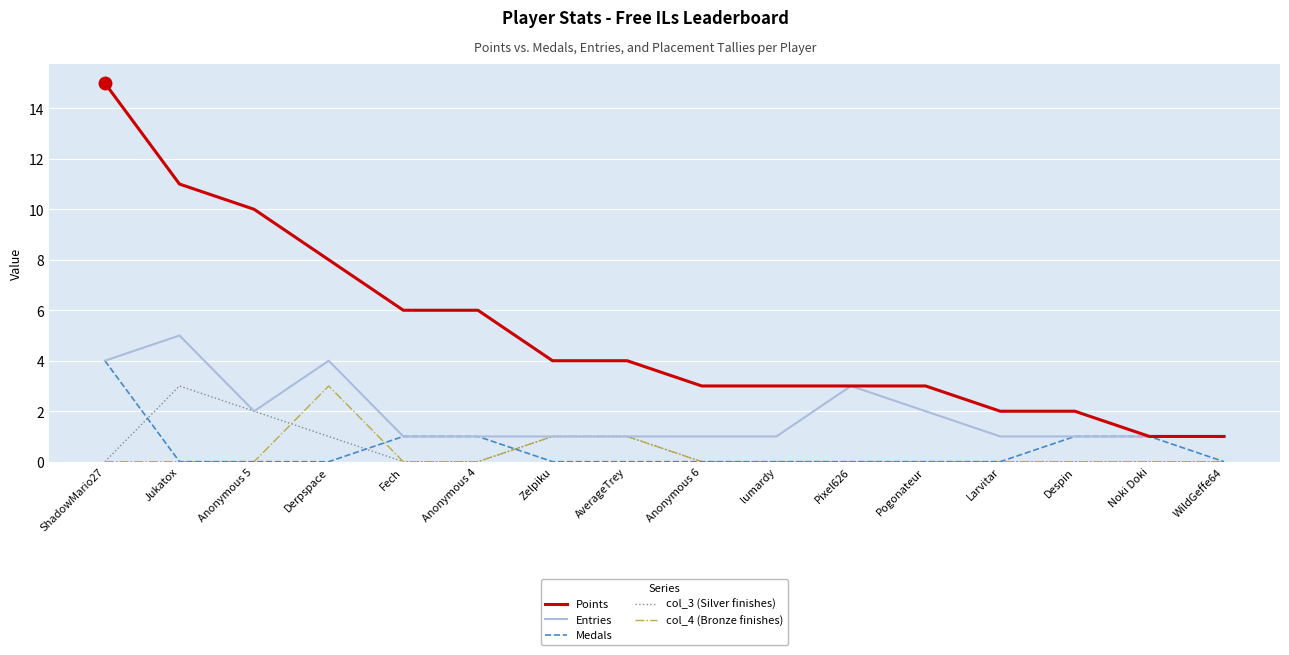

The Medals series shows 0 at Zelpiku. True or false?

True